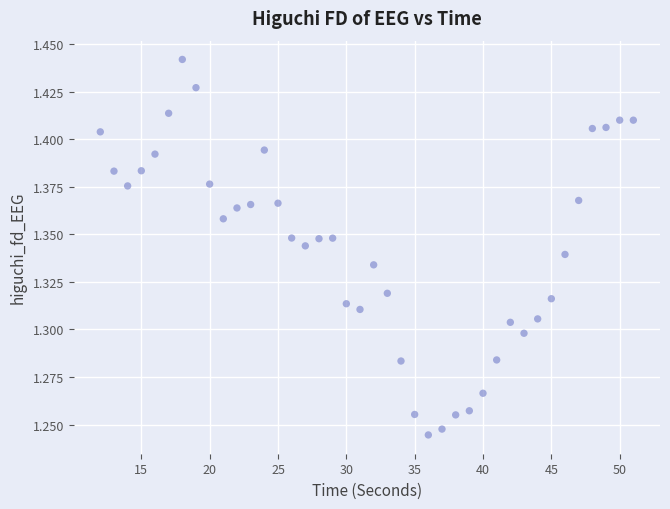

What is the range of X values (max minus min)?

39.0